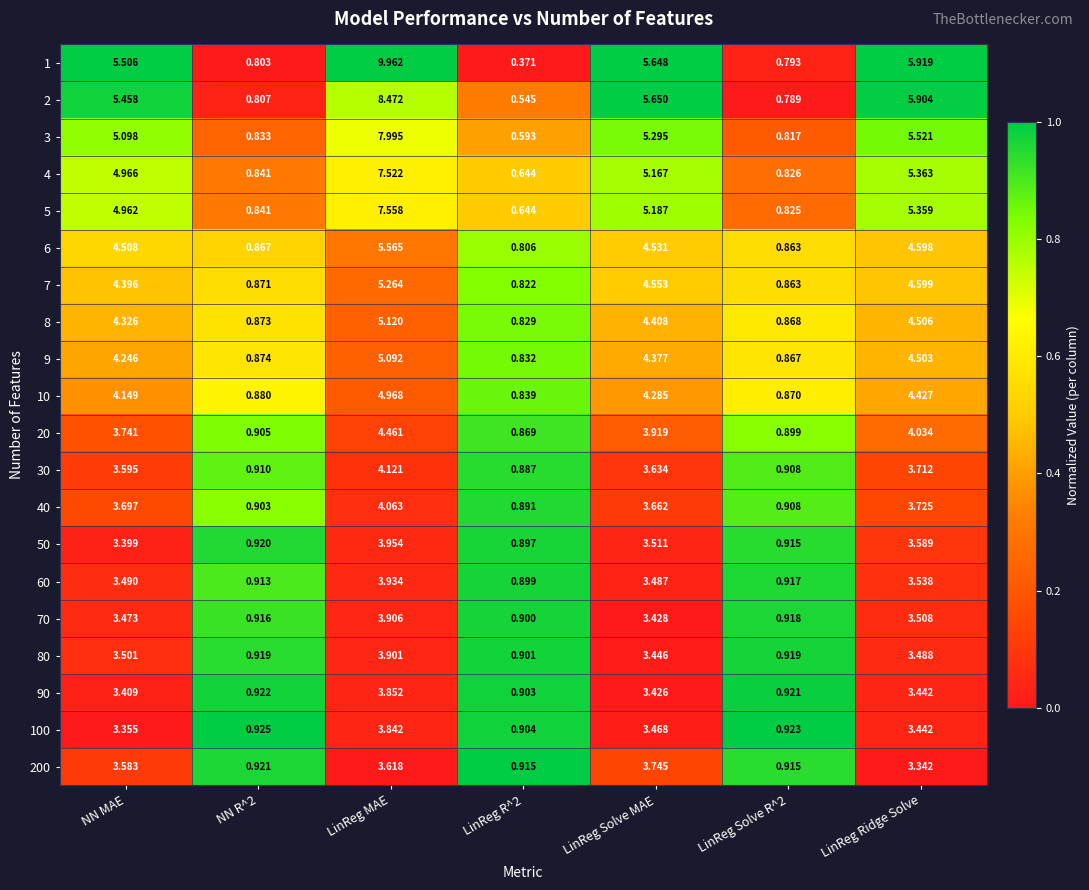

Which series has the widest spread of values?

1